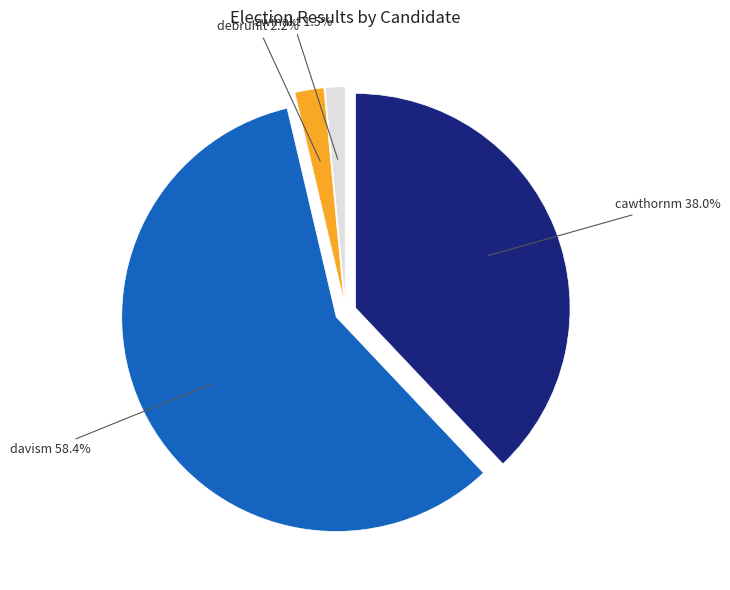

Combined, do debruhlt and cawthornm account for over 50%?

No